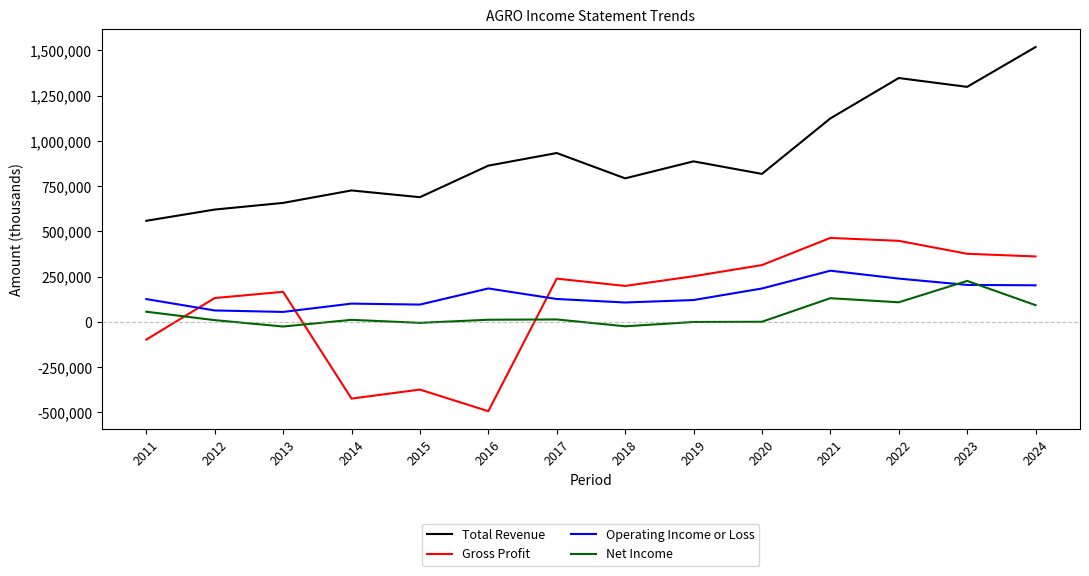

True or false: Total Revenue and Gross Profit intersect in this chart.

False